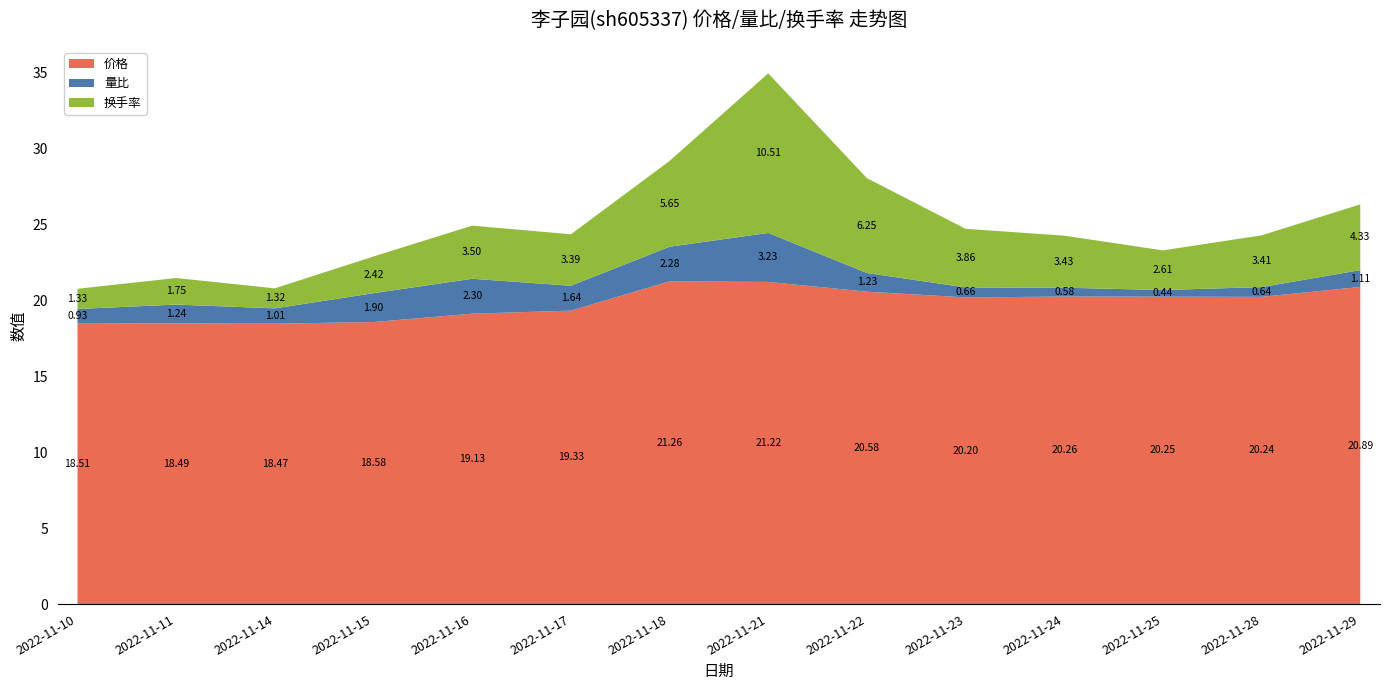

Reading left to right, list all the values displayed in this chart.

价格: 2022-11-10=18.5	2022-11-11=18.5	2022-11-14=18.5	2022-11-15=18.6	2022-11-16=19.1	2022-11-17=19.3	2022-11-18=21.3	2022-11-21=21.2	2022-11-22=20.6	2022-11-23=20.2	2022-11-24=20.3	2022-11-25=20.2	2022-11-28=20.2	2022-11-29=20.9
量比: 2022-11-10=0.9	2022-11-11=1.2	2022-11-14=1.0	2022-11-15=1.9	2022-11-16=2.3	2022-11-17=1.6	2022-11-18=2.3	2022-11-21=3.2	2022-11-22=1.2	2022-11-23=0.7	2022-11-24=0.6	2022-11-25=0.4	2022-11-28=0.6	2022-11-29=1.1
换手率: 2022-11-10=1.3	2022-11-11=1.8	2022-11-14=1.3	2022-11-15=2.4	2022-11-16=3.5	2022-11-17=3.4	2022-11-18=5.7	2022-11-21=10.5	2022-11-22=6.2	2022-11-23=3.9	2022-11-24=3.4	2022-11-25=2.6	2022-11-28=3.4	2022-11-29=4.3